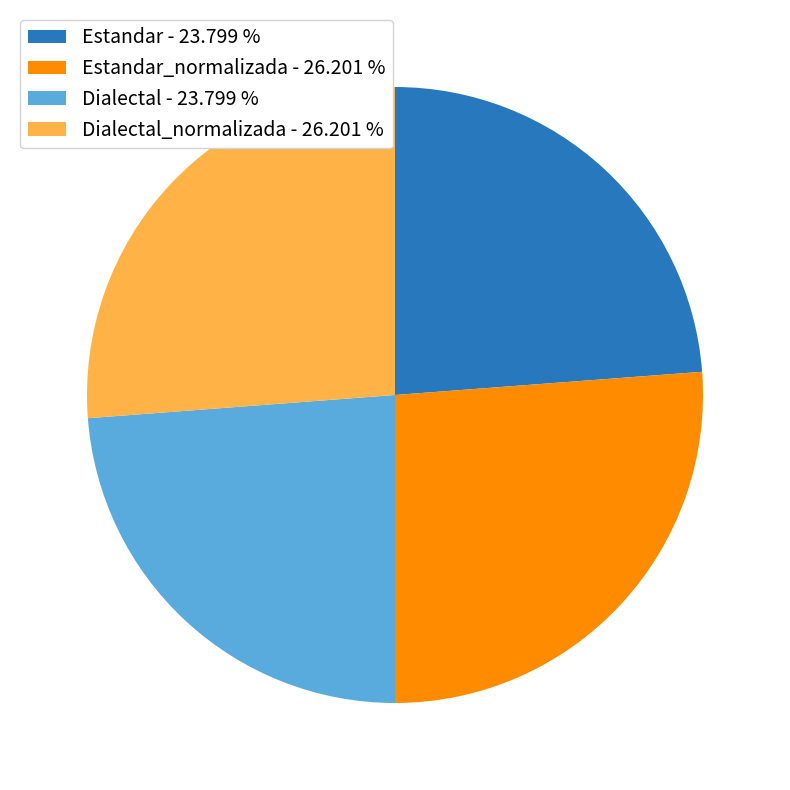

Do Dialectal_normalizada - 26.201 % and Estandar_normalizada - 26.201 % together represent more than half of the pie?

Yes